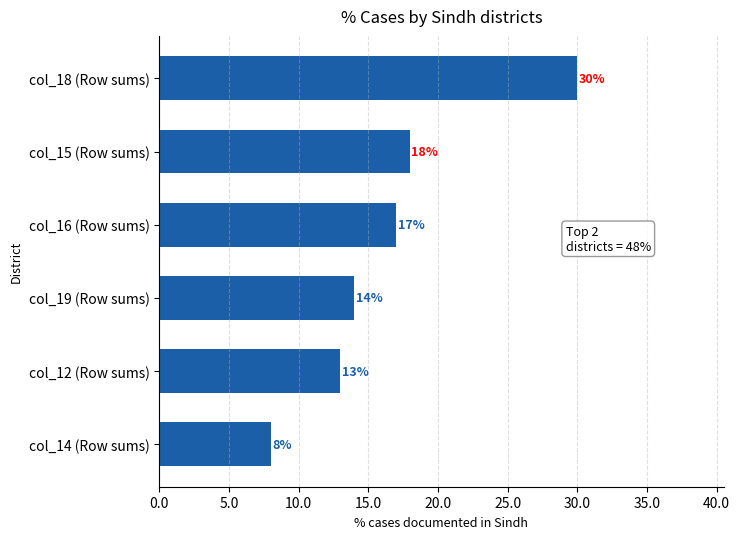

Reading top to bottom, list all the values displayed in this chart.

30	18	17	14	13	8